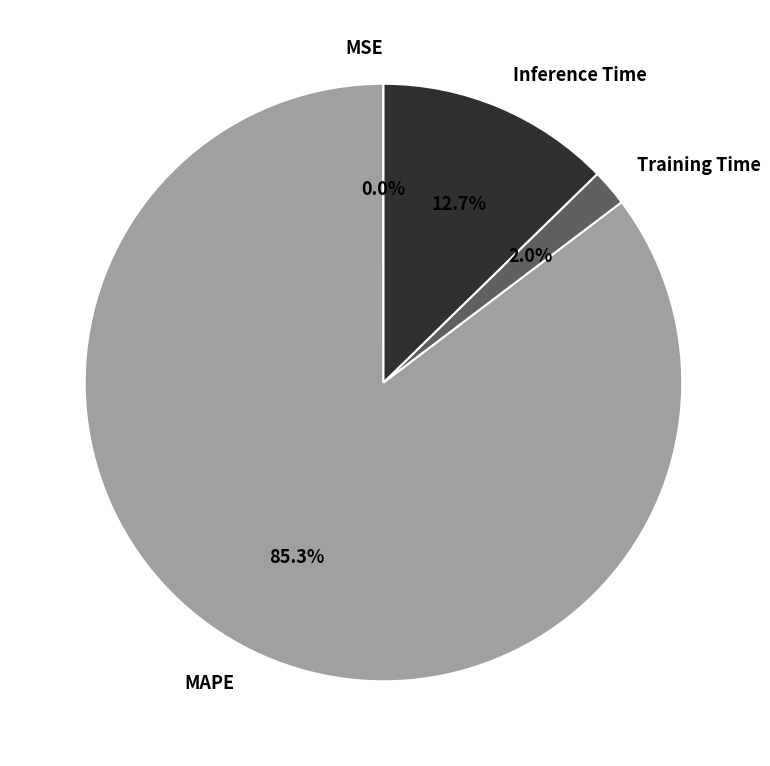

What percentage is the MAPE slice, to the nearest percent?

85%